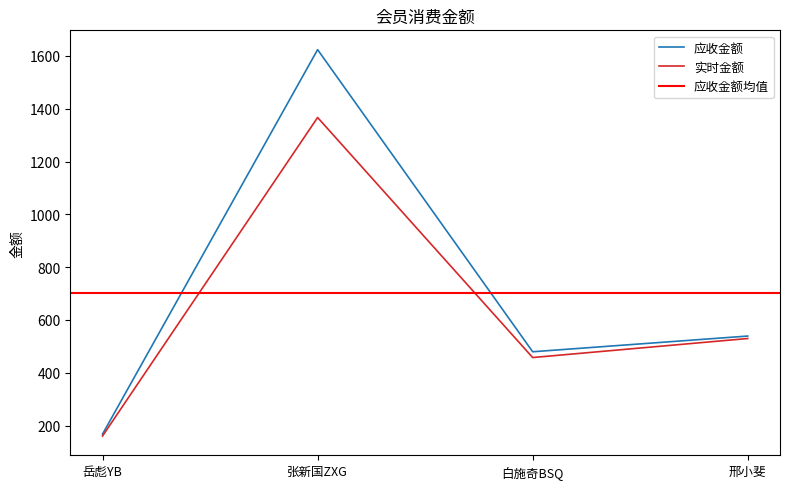

What is the maximum value for 实时金额?

1366.9